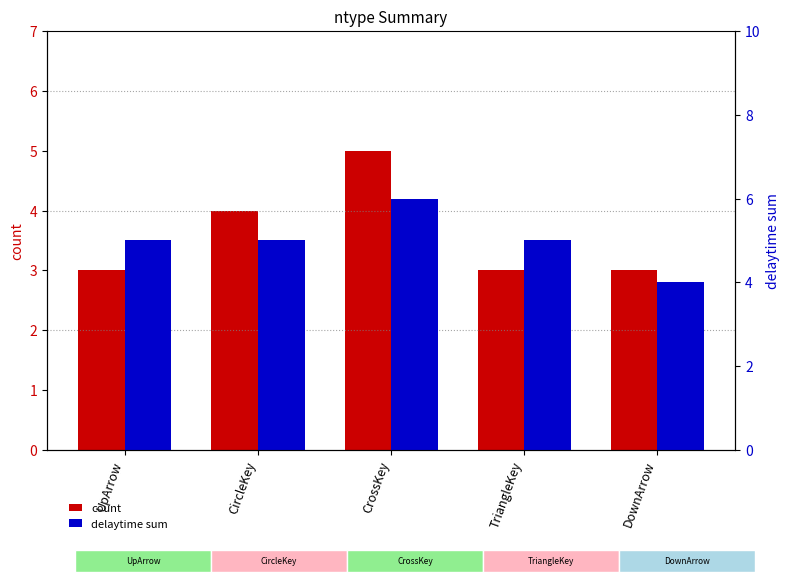

What is the maximum value for delaytime sum?

6